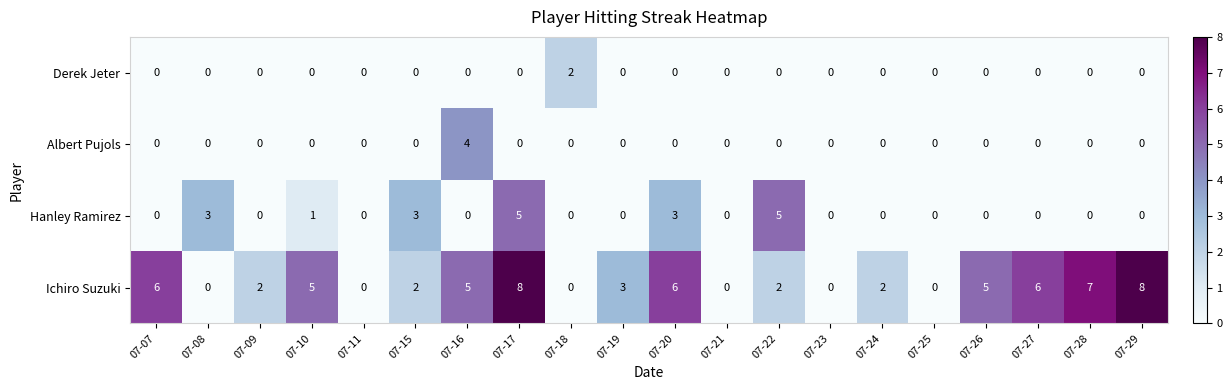

What is the difference between the second highest and second lowest values in the Hanley Ramirez series?

5